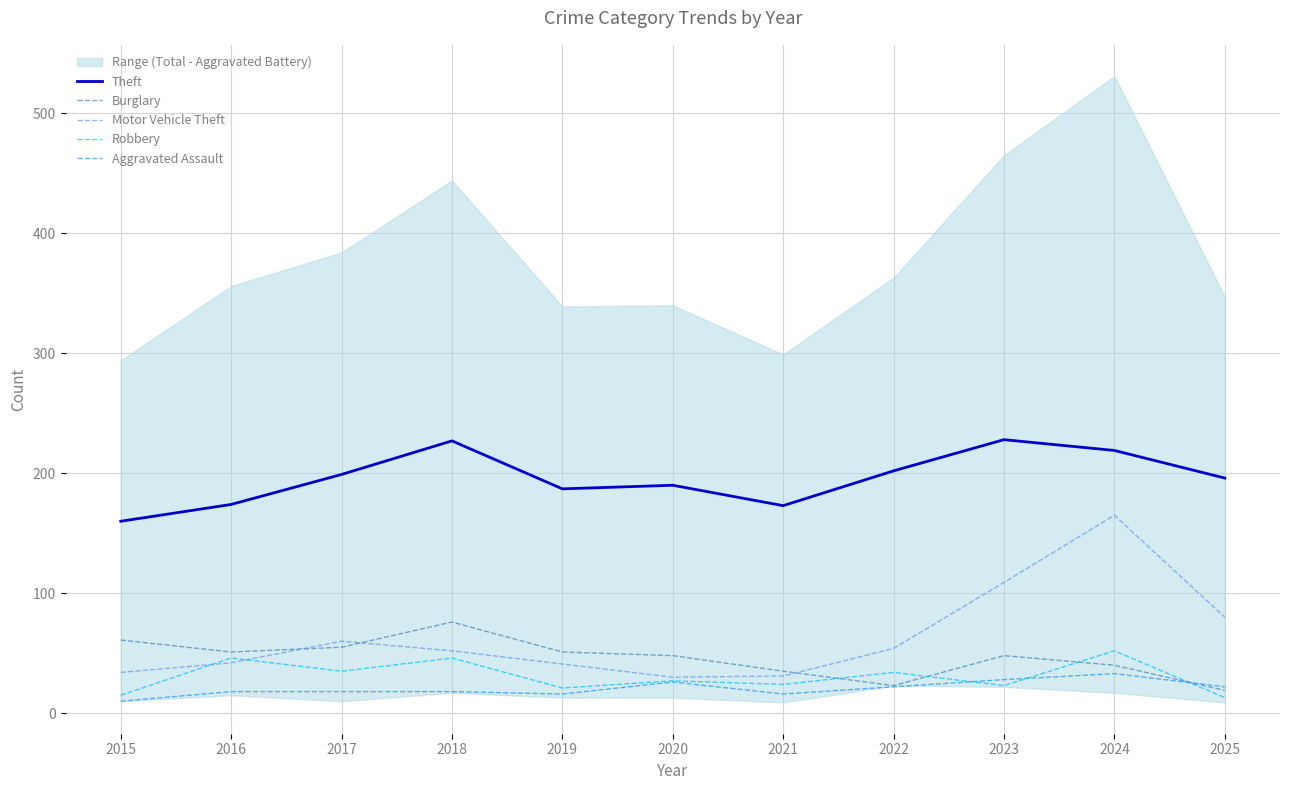

How many values in the Robbery series are below 27?

5